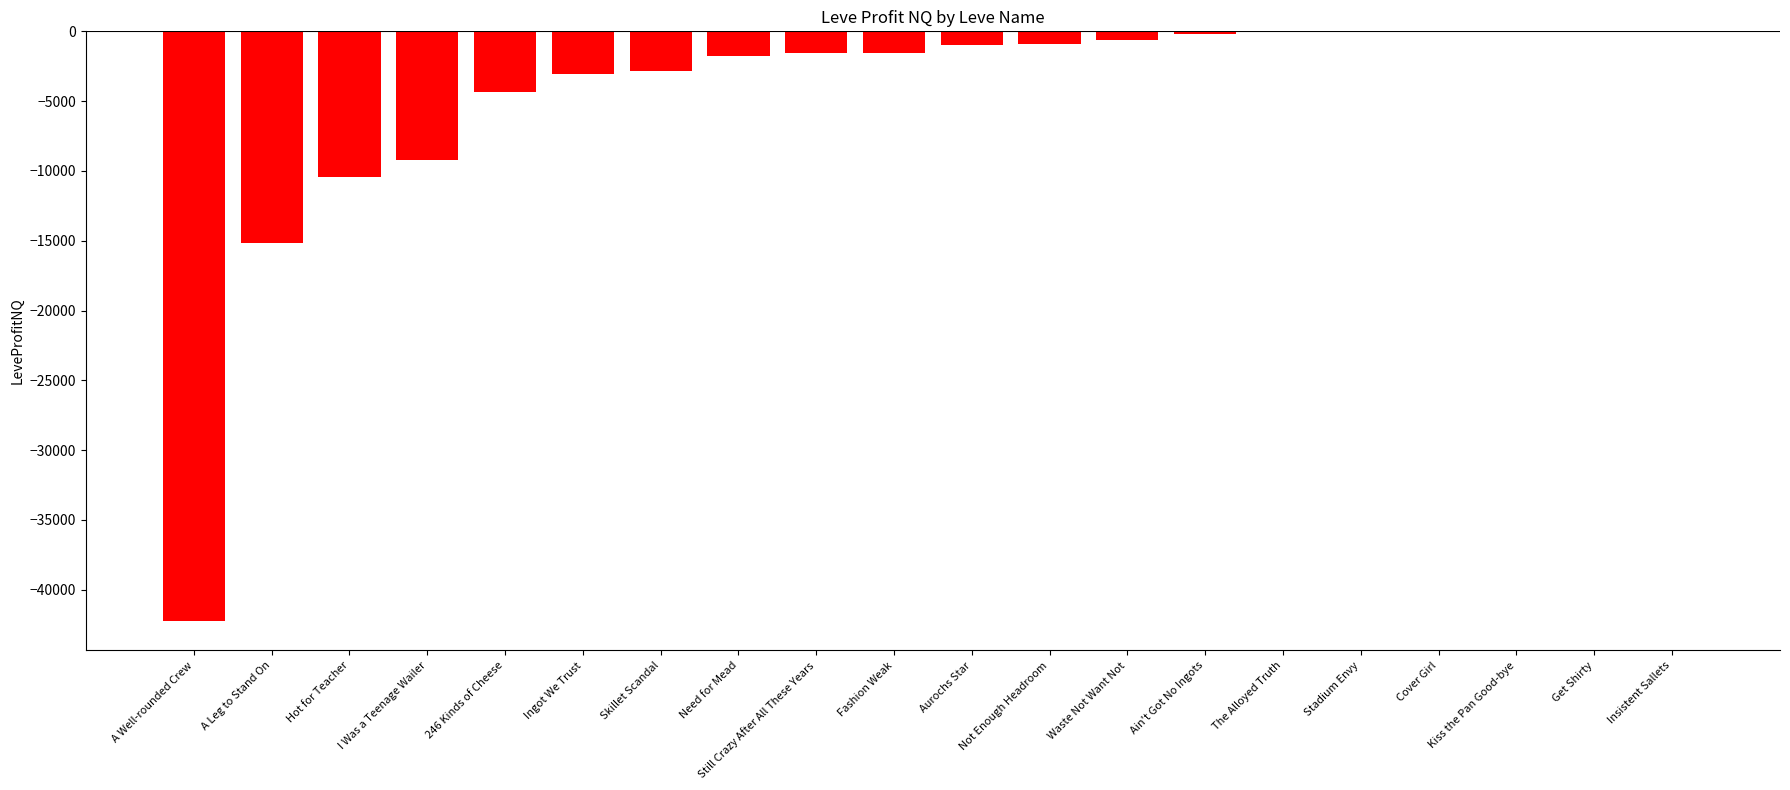

Where is the data nearest to the value -21122?

A Leg to Stand On